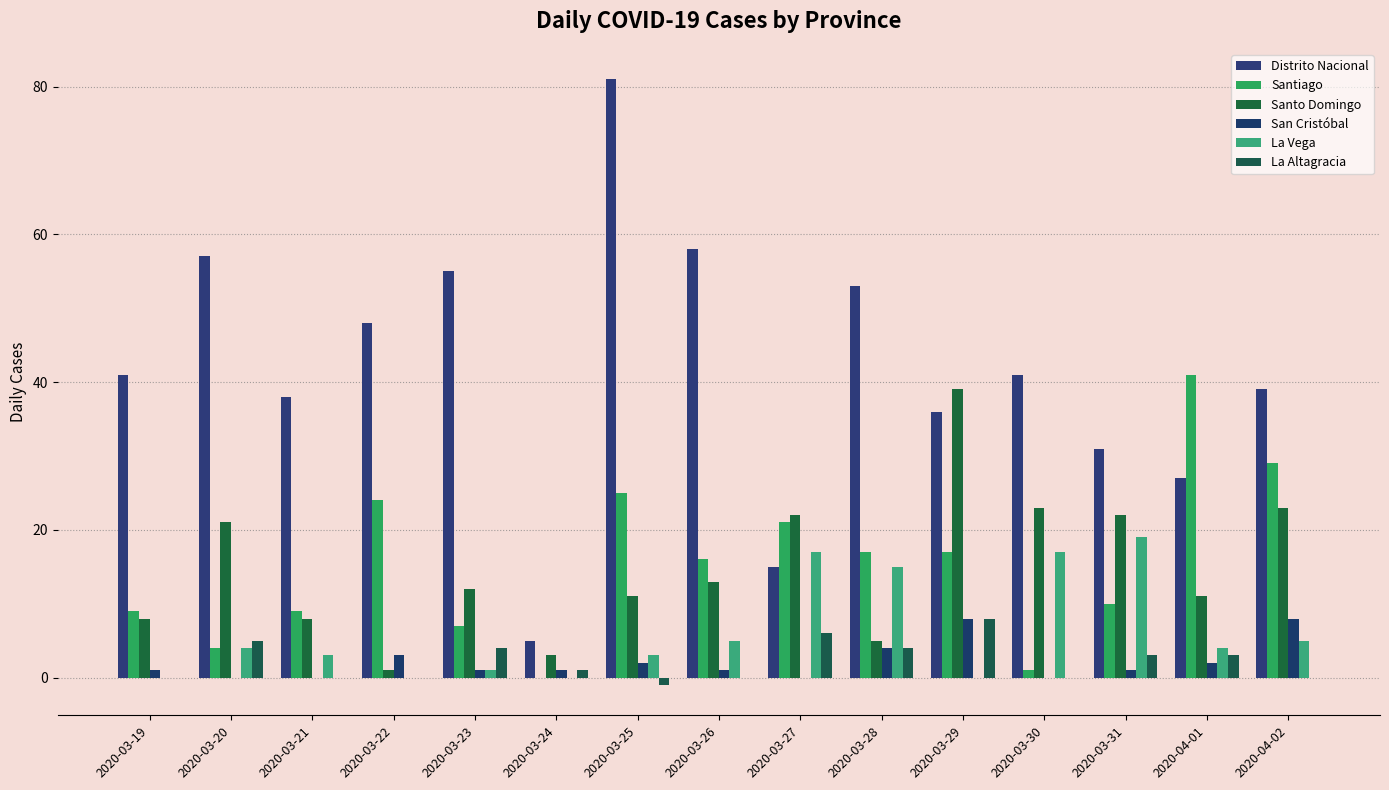

Reading left to right, transcribe all the data shown in this chart.

Distrito Nacional: 41	57	38	48	55	5	81	58	15	53	36	41	31	27	39
Santiago: 9	4	9	24	7	0	25	16	21	17	17	1	10	41	29
Santo Domingo: 8	21	8	1	12	3	11	13	22	5	39	23	22	11	23
San Cristóbal: 1	0	0	3	1	1	2	1	0	4	8	0	1	2	8
La Vega: 0	4	3	0	1	0	3	5	17	15	0	17	19	4	5
La Altagracia: 0	5	0	0	4	1	-1	0	6	4	8	0	3	3	0